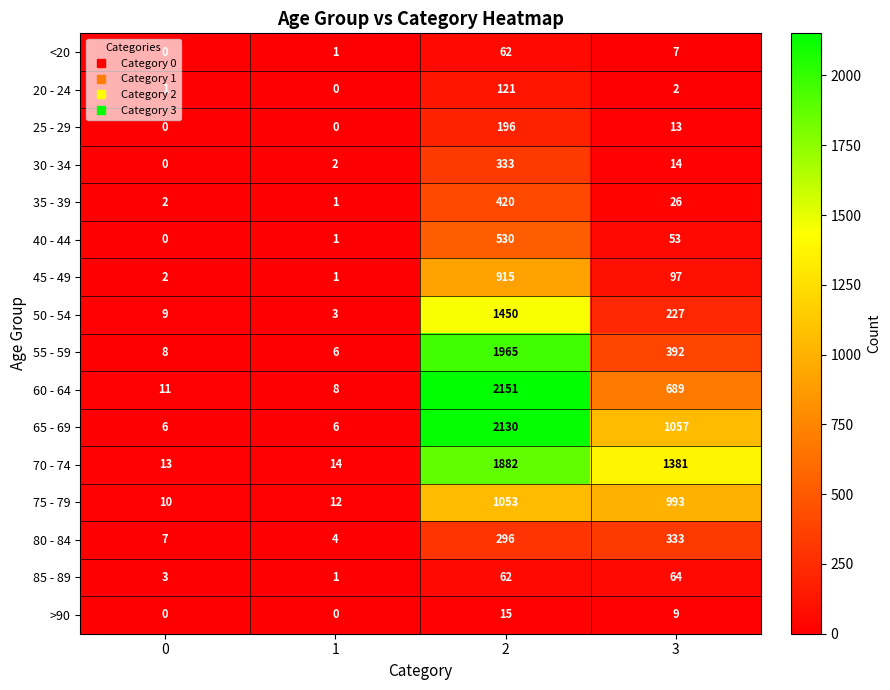

Count the number of data series in this chart.

16